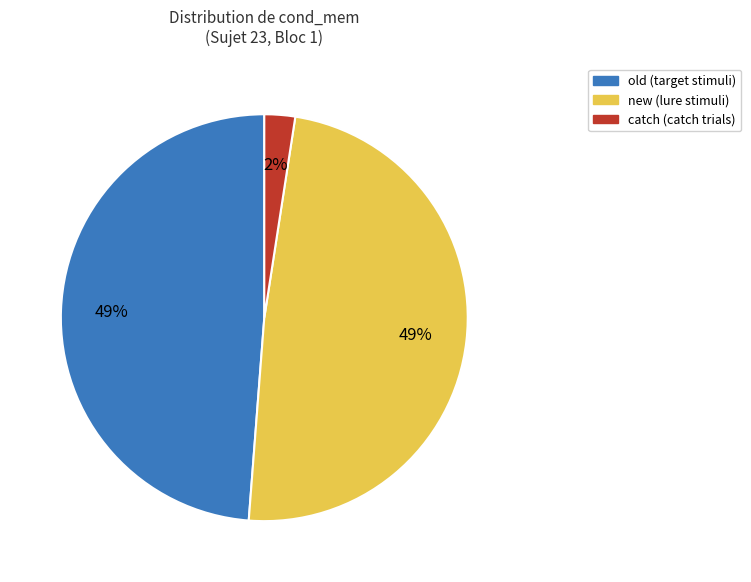

To the nearest percent, what portion does old represent?

49%